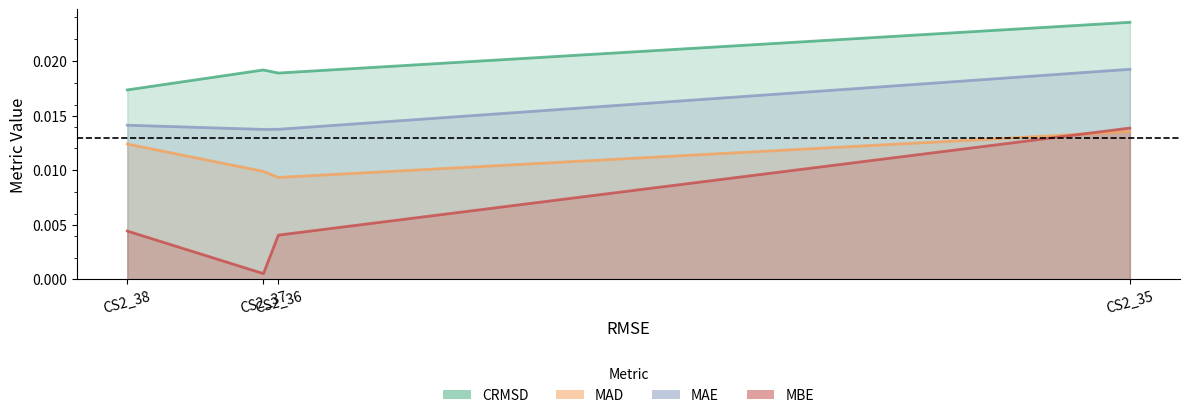

At which category is the sum across all series the highest?

CS2_35